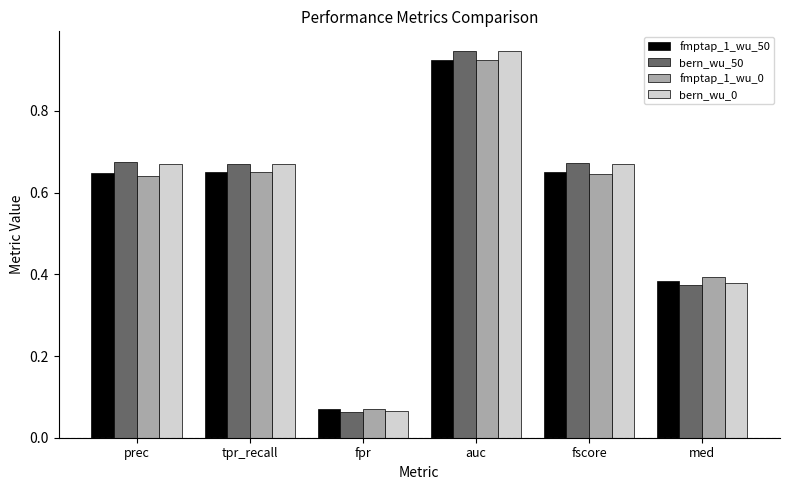

The value of bern_wu_0 at prec is 1.1. True or false?

False